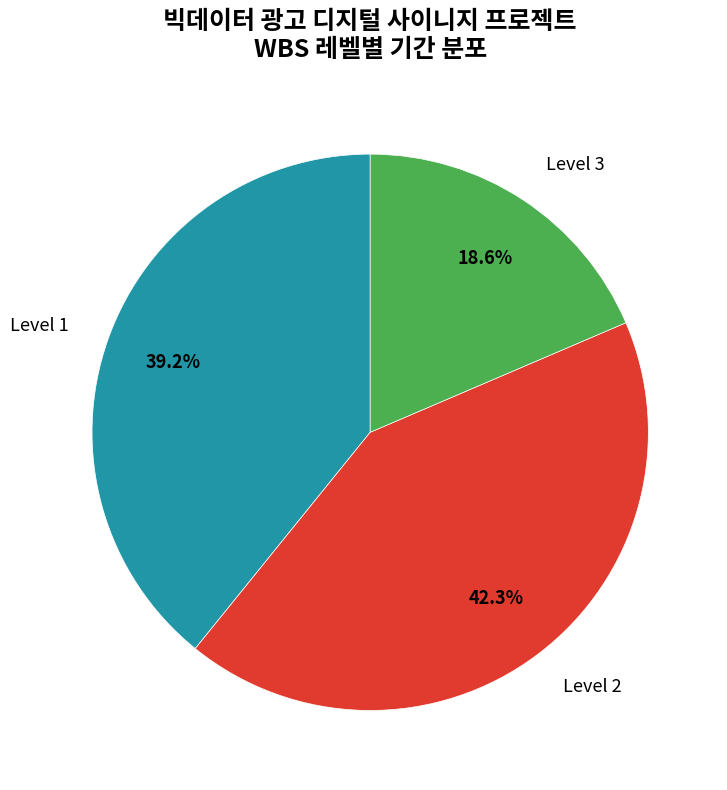

How many slices are in this pie chart?

3